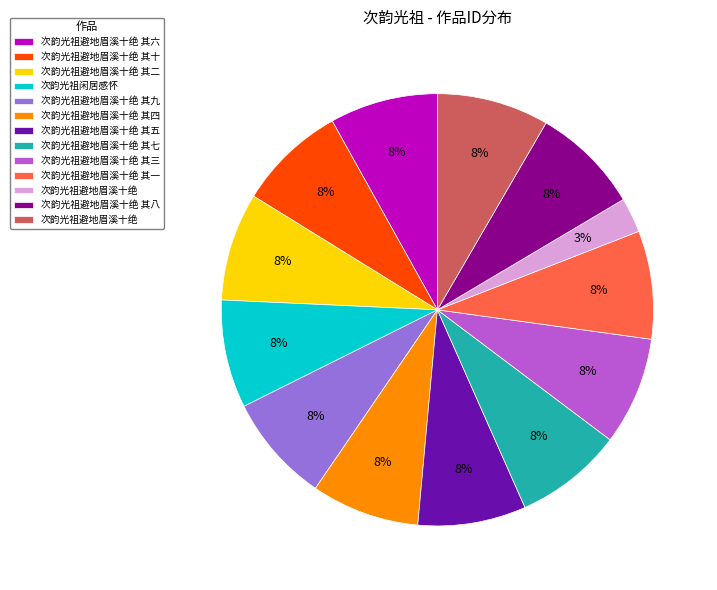

Does any single category account for the majority?

No